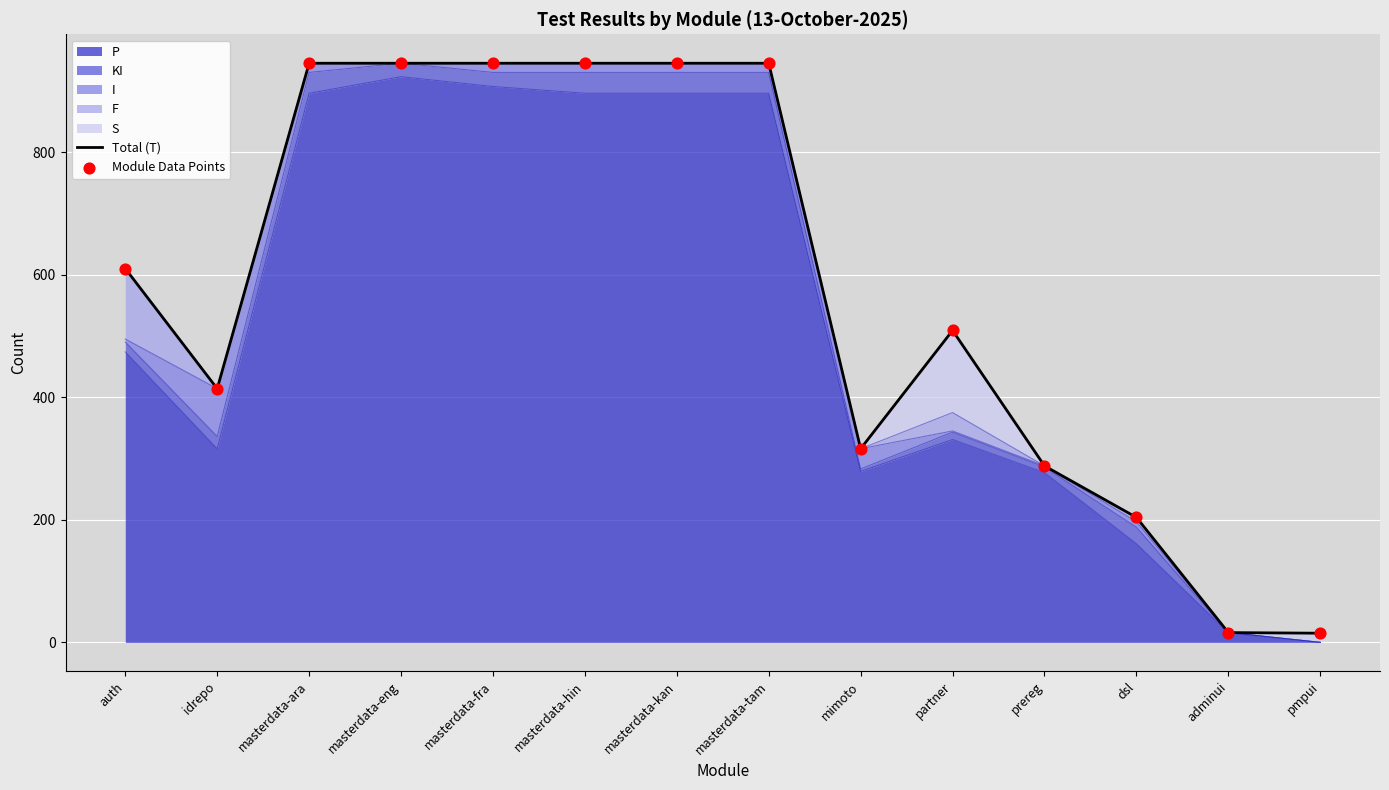

Which series contains the highest Y value?

Total (T)